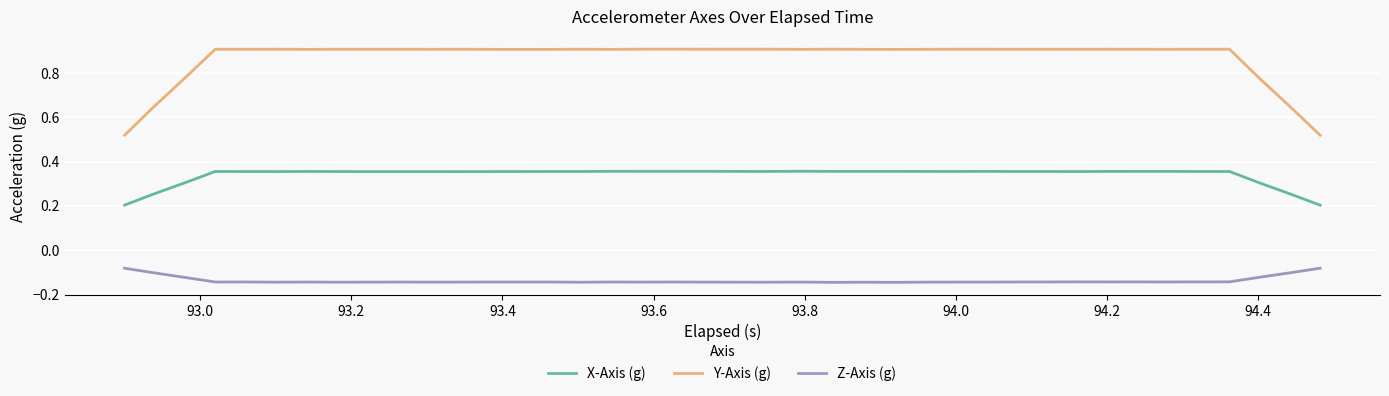

True or false: Y-Axis (g) and Z-Axis (g) cross at least once.

False